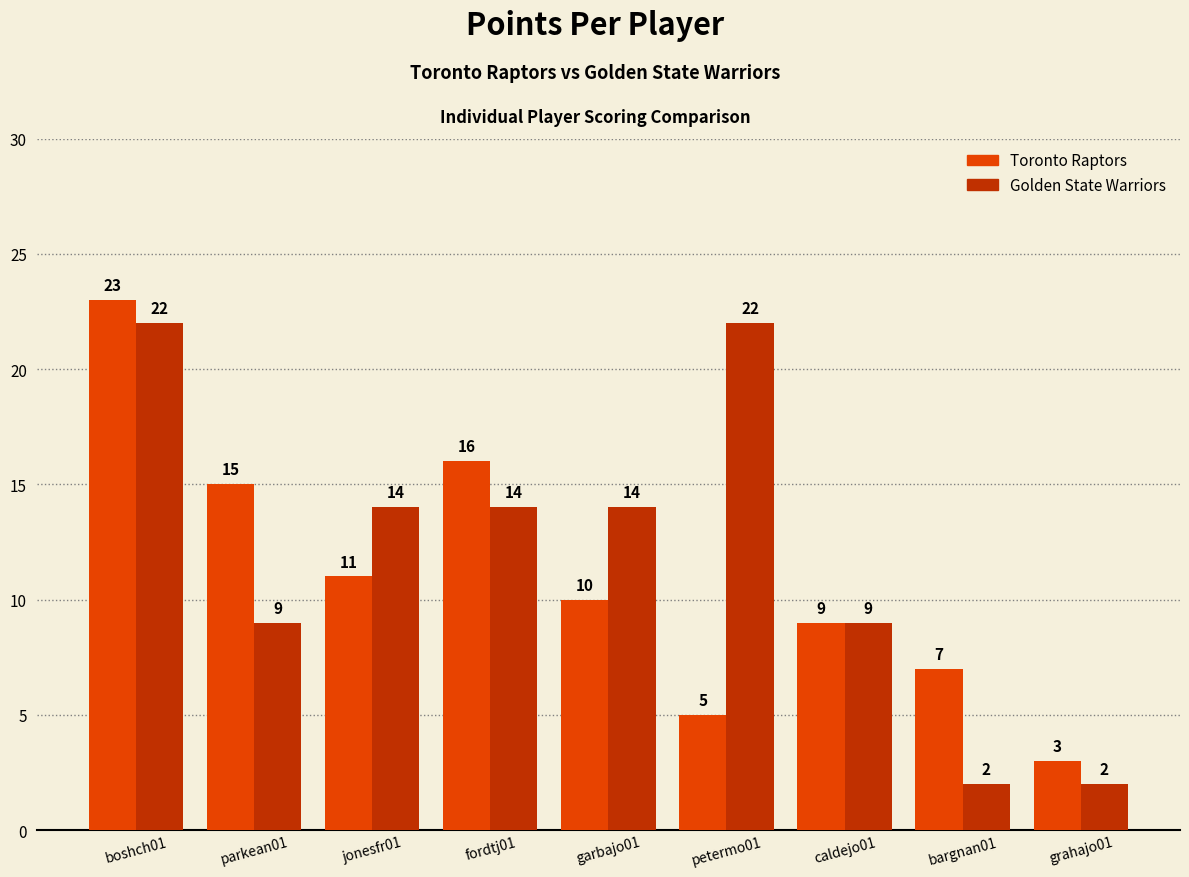

What is the maximum value shown in the chart?

23